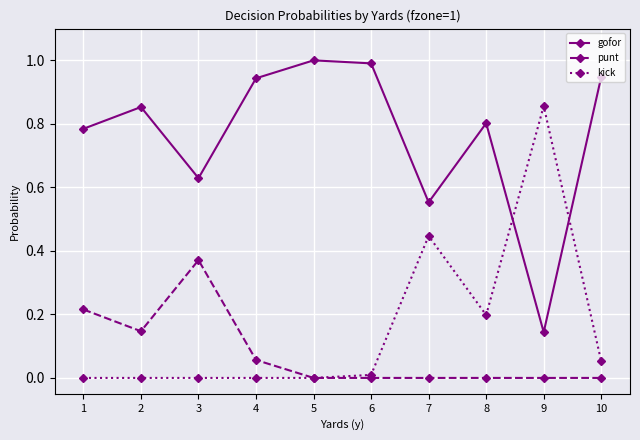

After their last crossing, which series has the higher values: kick or gofor?

gofor